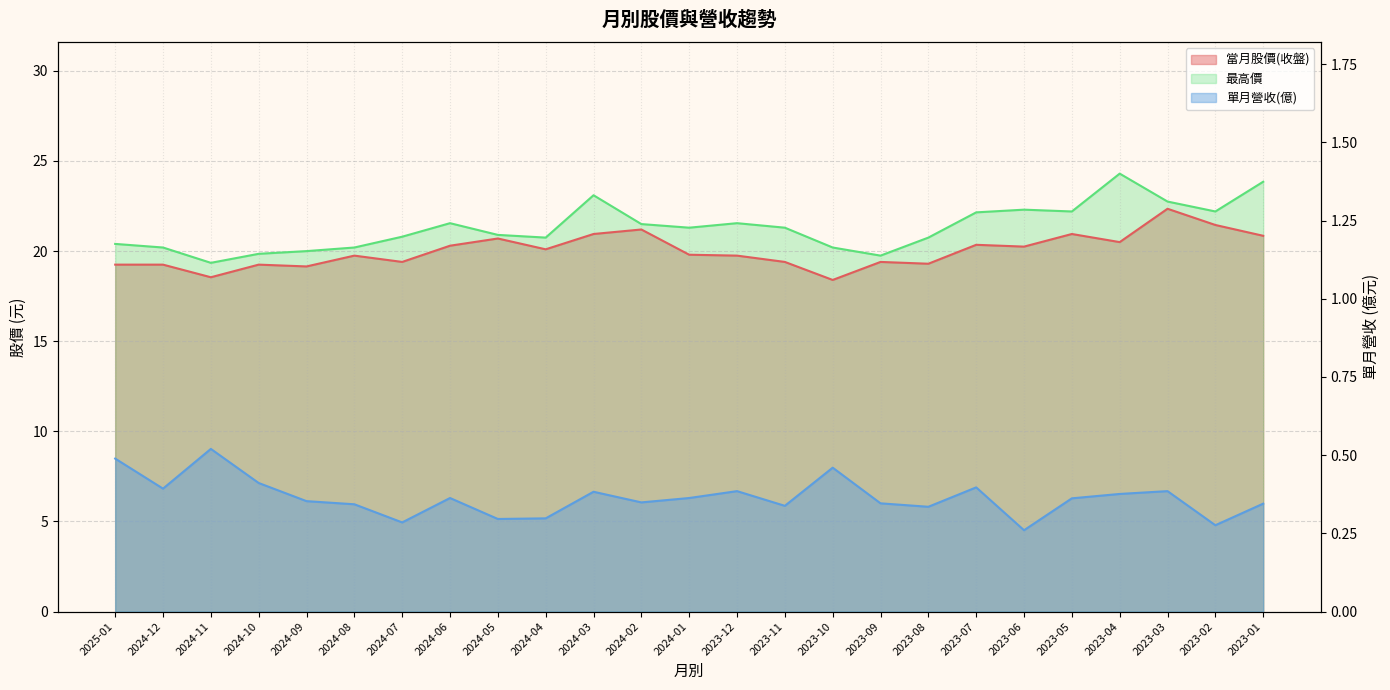

Between 2023-12 and 2023-08, which series saw the biggest shift?

最高價